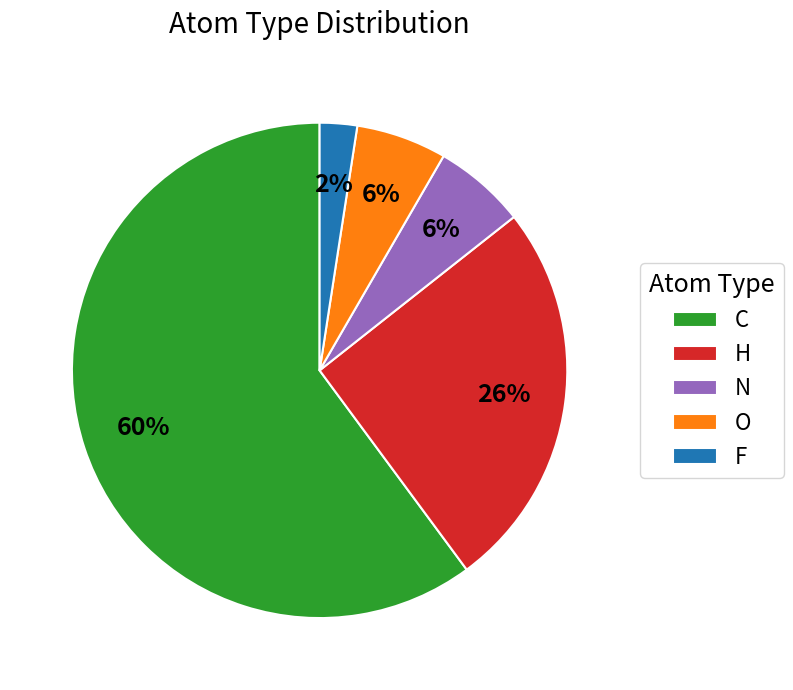

How many slices are in this pie chart?

5